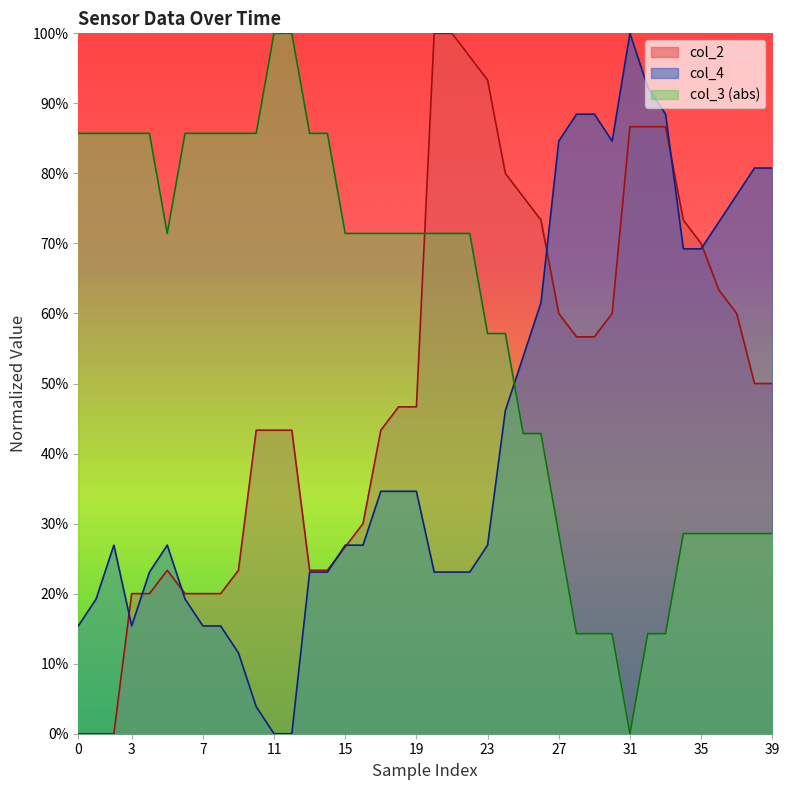

Which series has the widest spread of values?

col_2